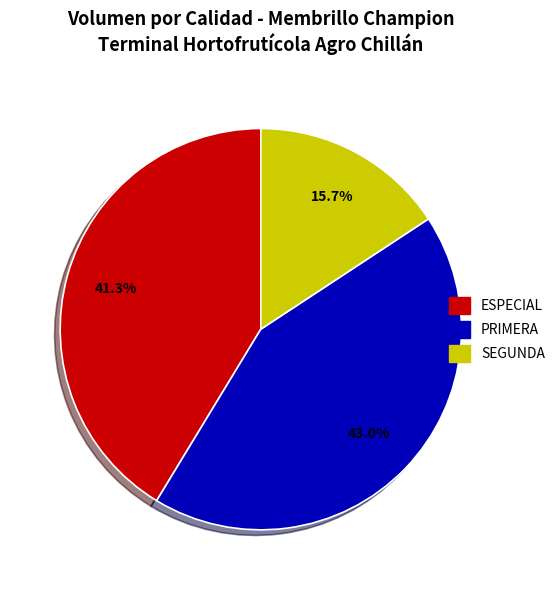

Is there a majority slice in this chart?

No